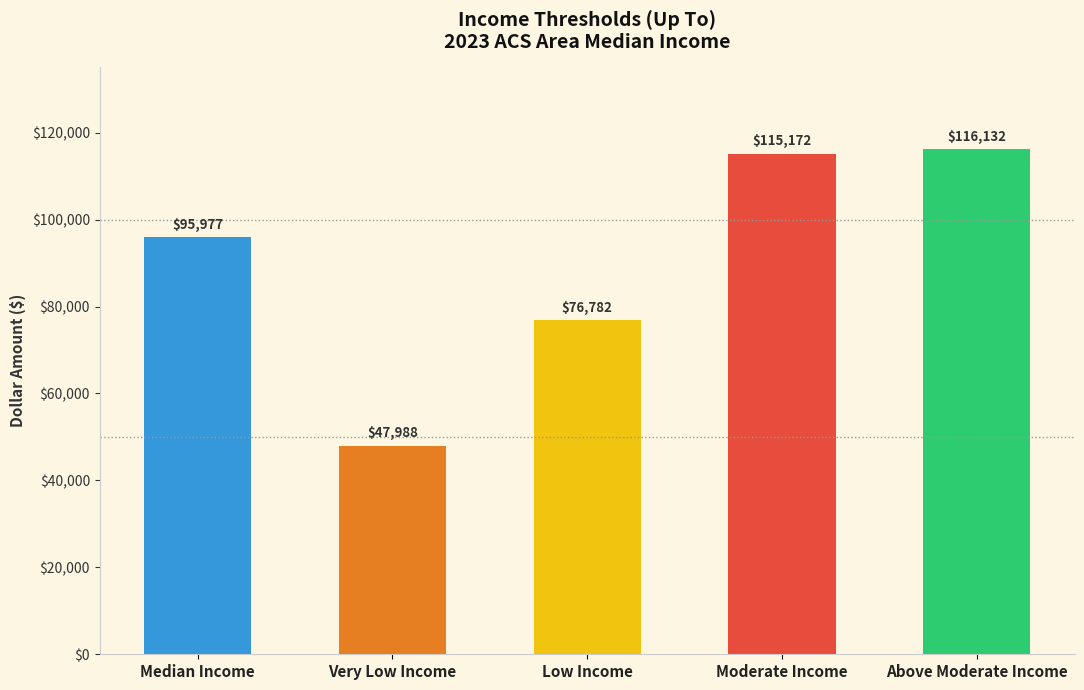

What is the label of the 3rd bar from the right?

Low Income